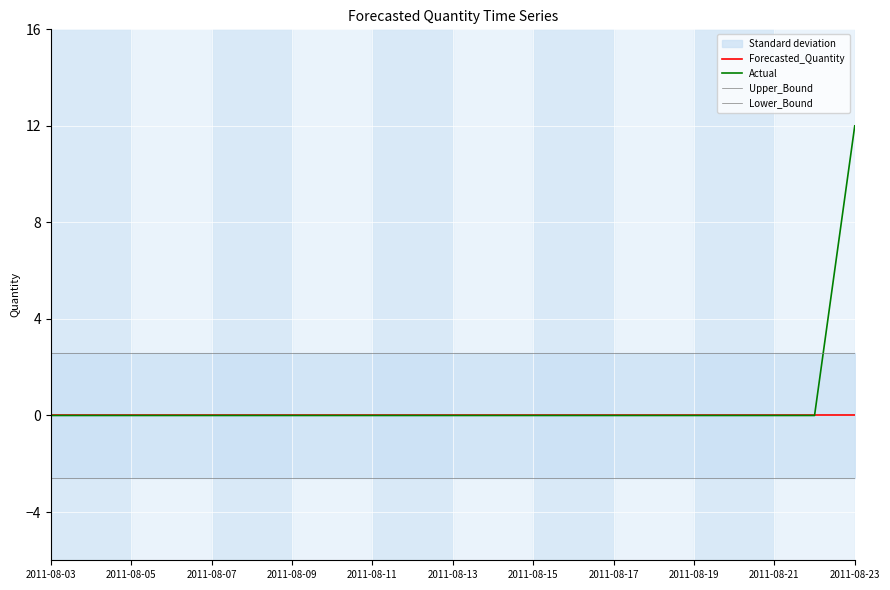

The value of Actual at 2011-08-21 is -4. True or false?

False